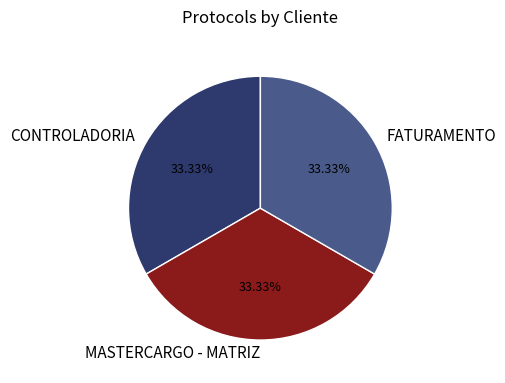

To the nearest percent, what percentage of the pie is MASTERCARGO - MATRIZ?

33%